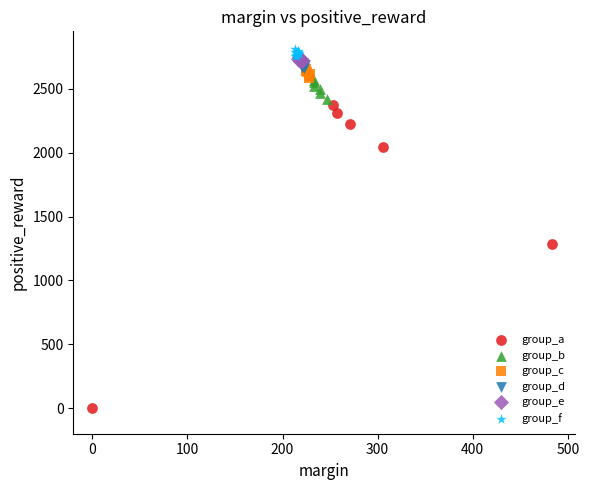

Which series reaches the minimum Y coordinate?

group_a